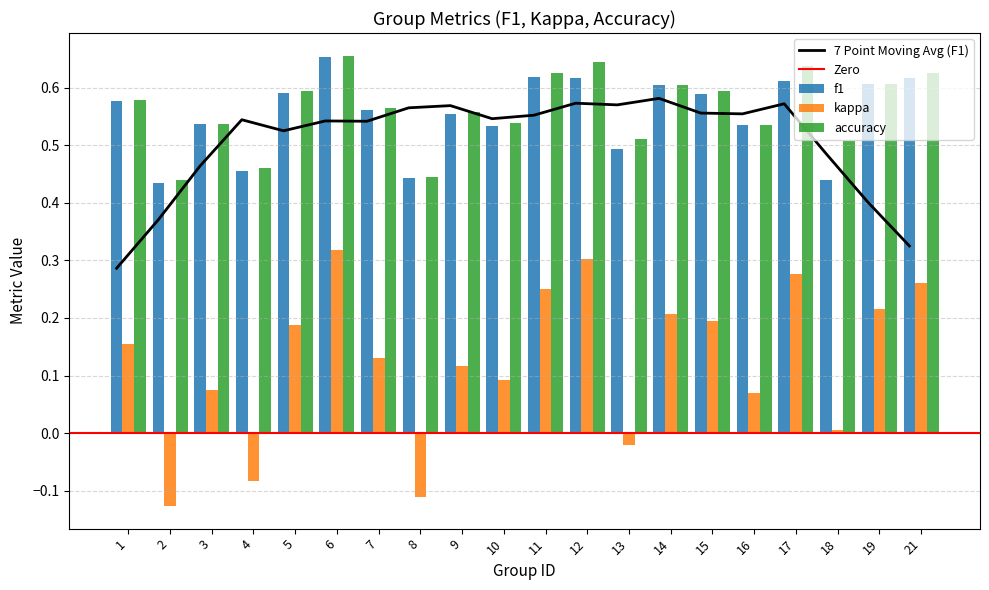

At which category is the sum across all series the highest?

6